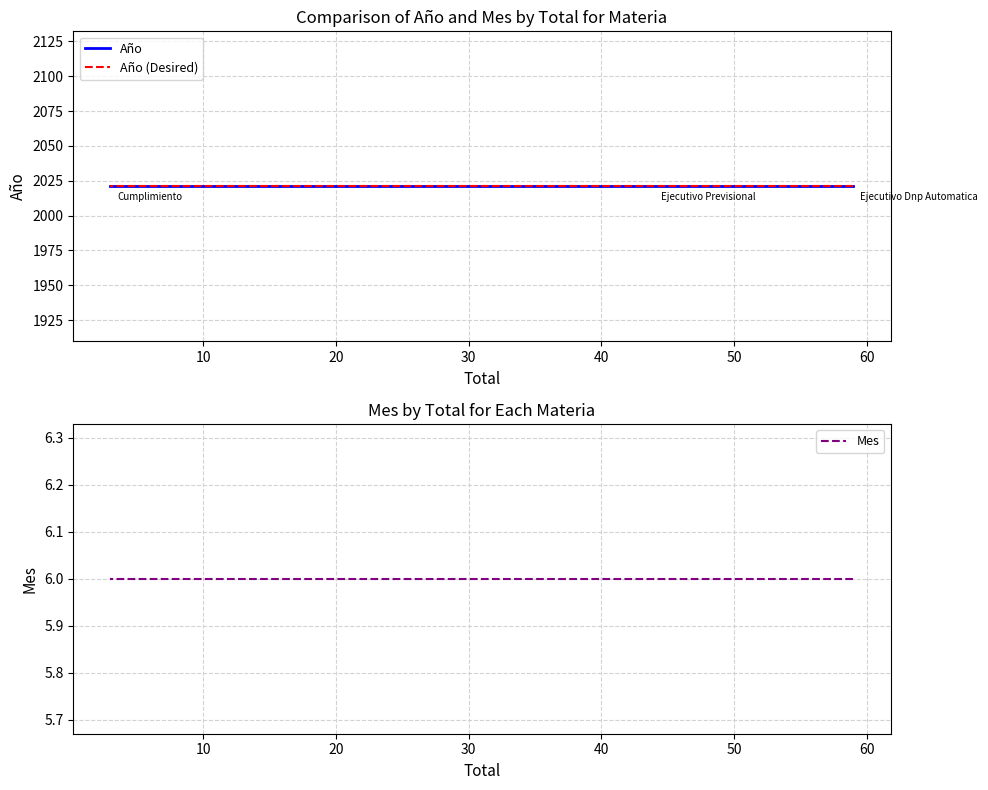

What is the total value across all series at 20?

4048